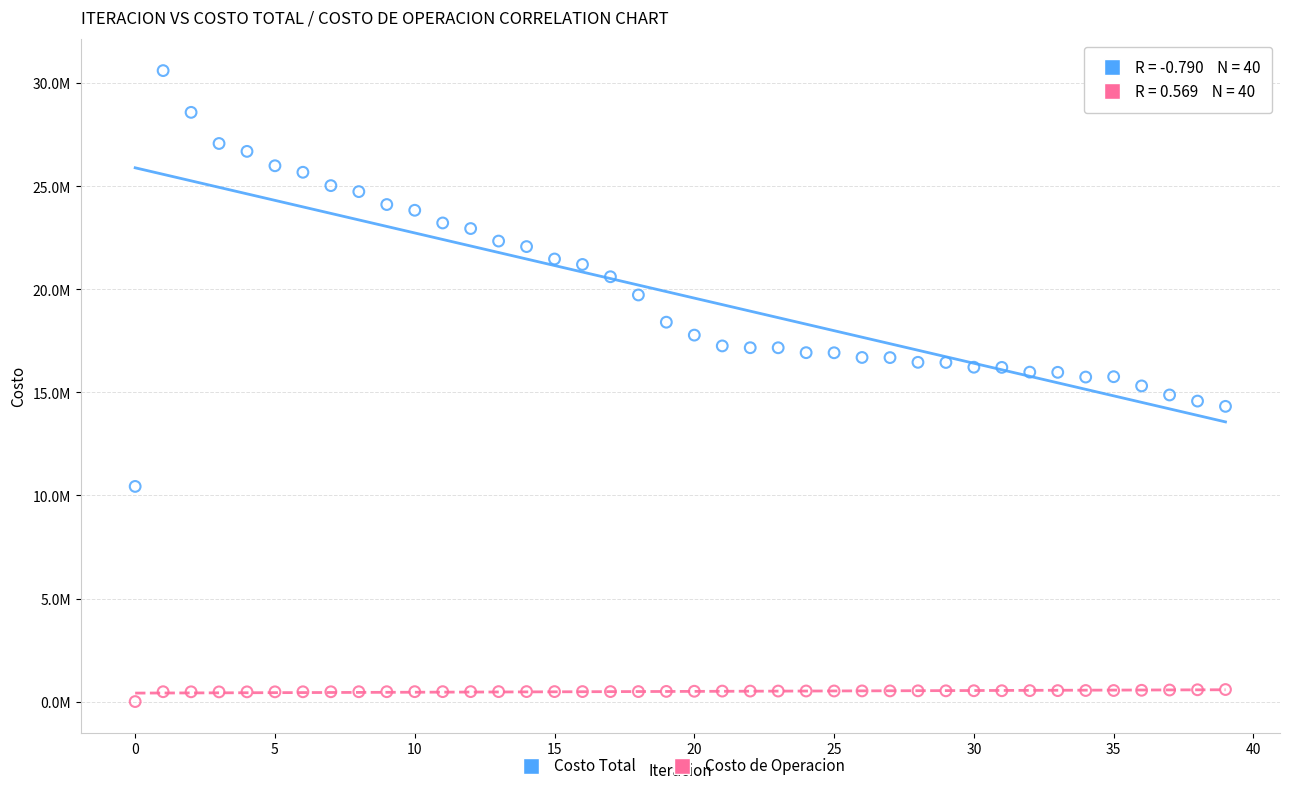

Which series has the largest Y range (max minus min)?

Costo Total